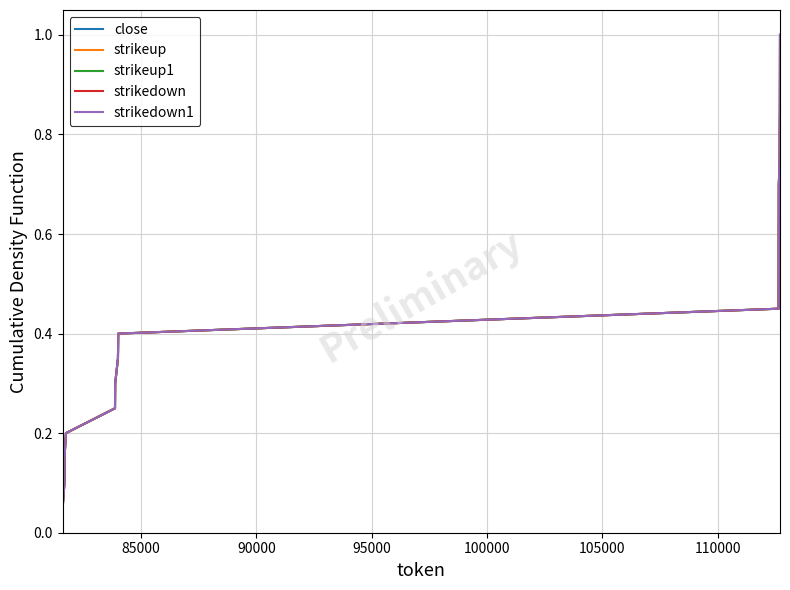

True or false: strikeup1 and strikeup intersect in this chart.

False